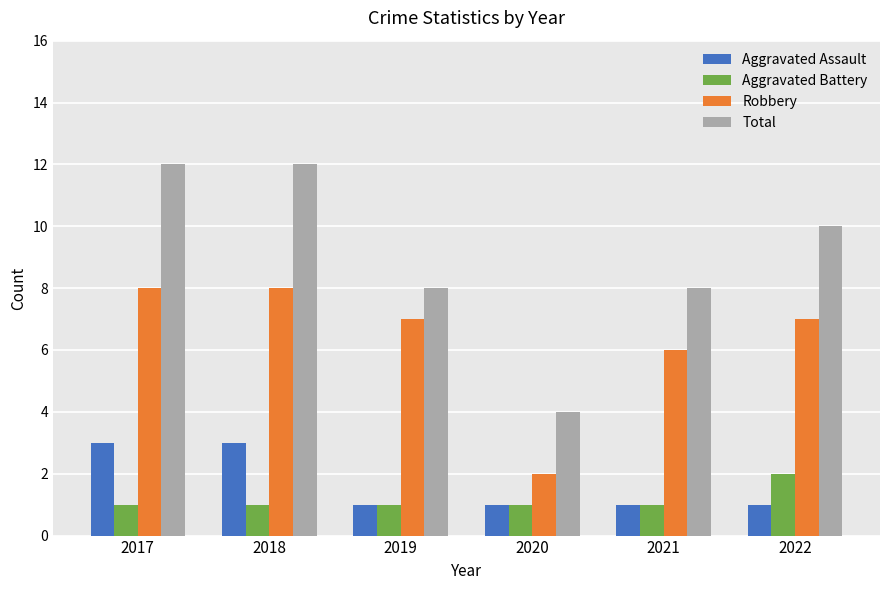

What is the value of the Total bar at the 1st from the left?

12